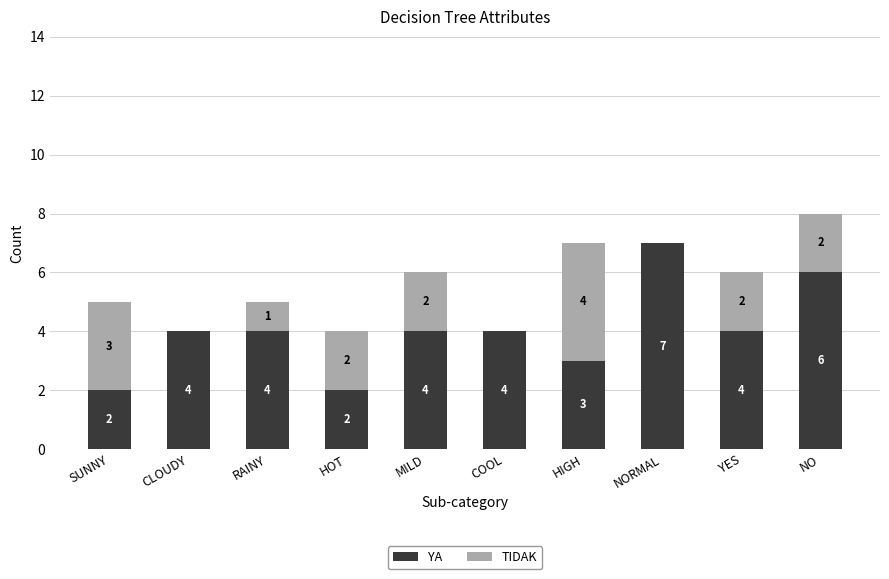

Reading left to right, transcribe the values for YA.

SUNNY=2	CLOUDY=4	RAINY=4	HOT=2	MILD=4	COOL=4	HIGH=3	NORMAL=7	YES=4	NO=6